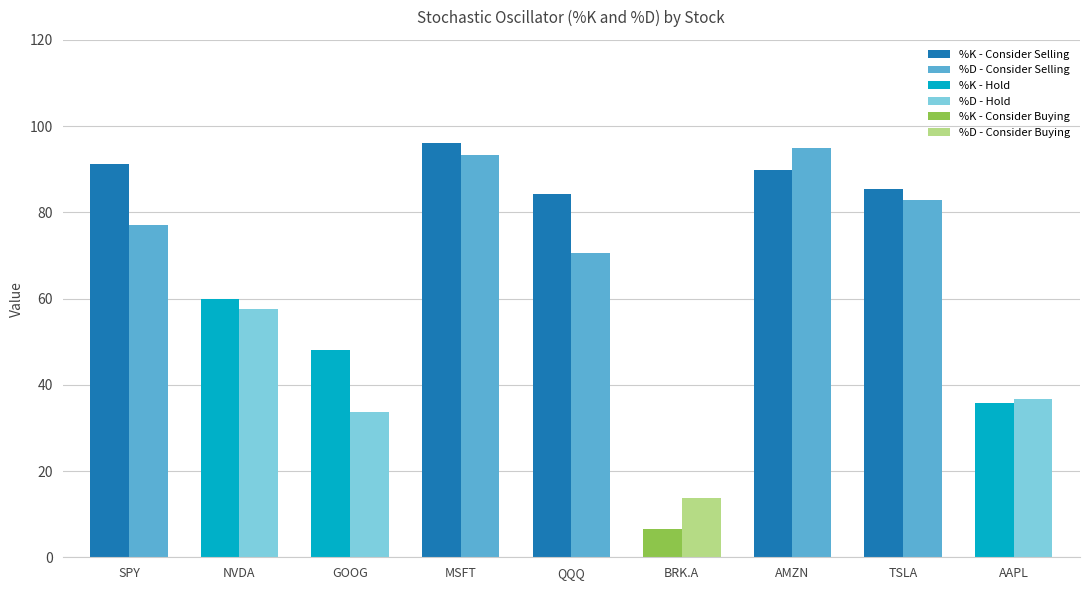

Which label corresponds to the largest value in the chart?

MSFT